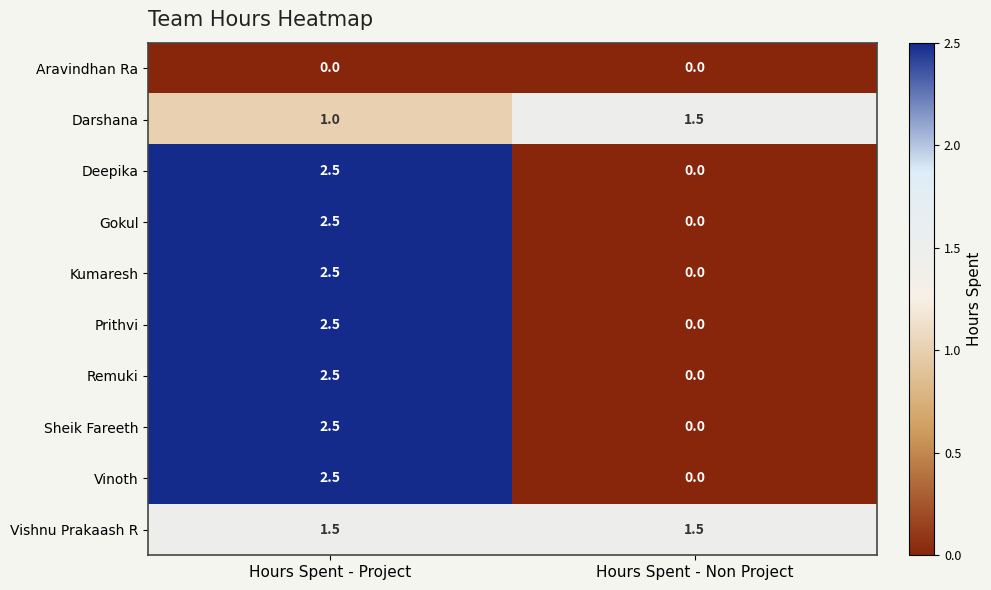

Reading right to left, transcribe all the data shown in this chart.

Aravindhan Ra: 0.0	0.0
Darshana: 1.5	1.0
Deepika: 0.0	2.5
Gokul: 0.0	2.5
Kumaresh: 0.0	2.5
Prithvi: 0.0	2.5
Remuki: 0.0	2.5
Sheik Fareeth: 0.0	2.5
Vinoth: 0.0	2.5
Vishnu Prakaash R: 1.5	1.5